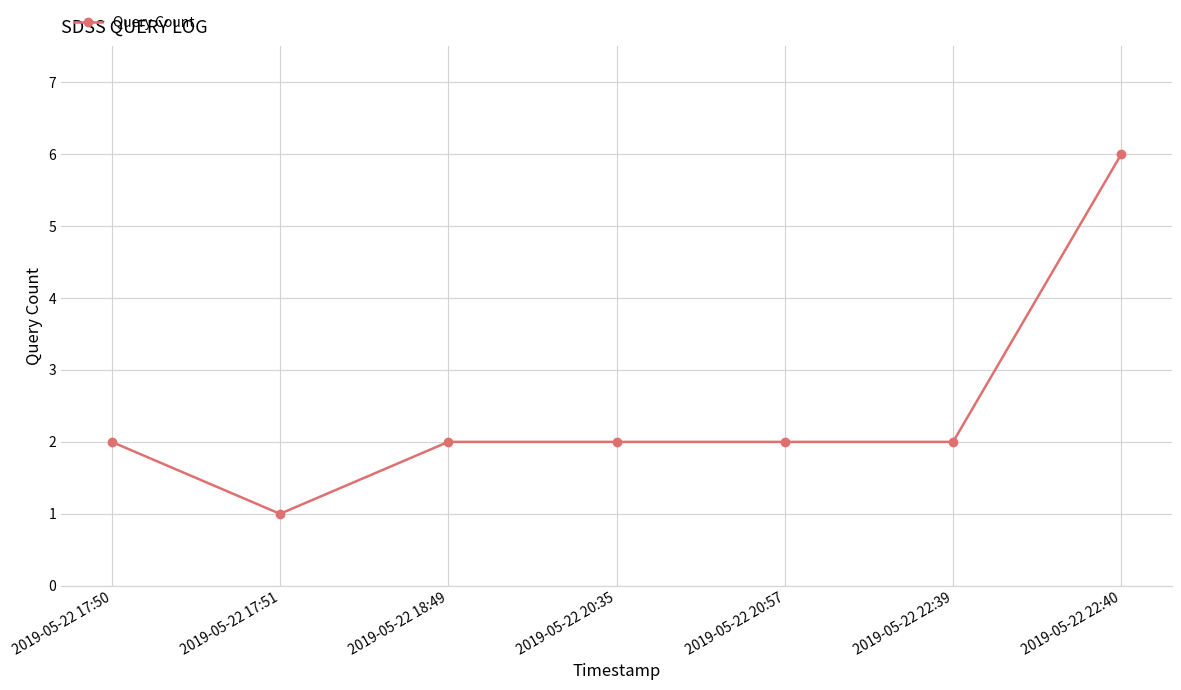

Reading left to right, extract all data points from this chart.

2	1	2	2	2	2	6